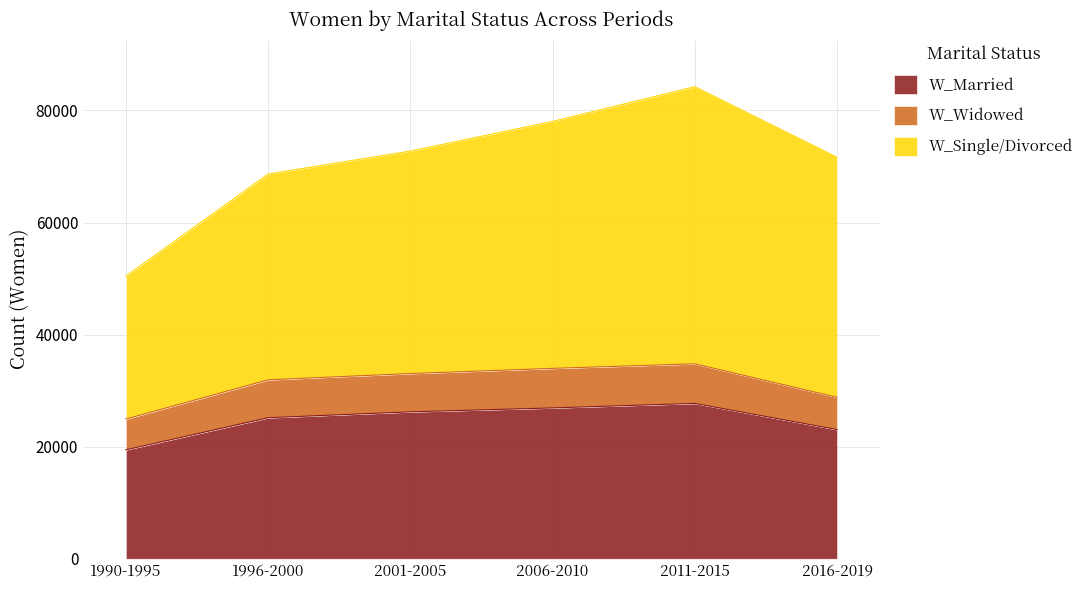

Which category has the lowest value across all series?

1990-1995